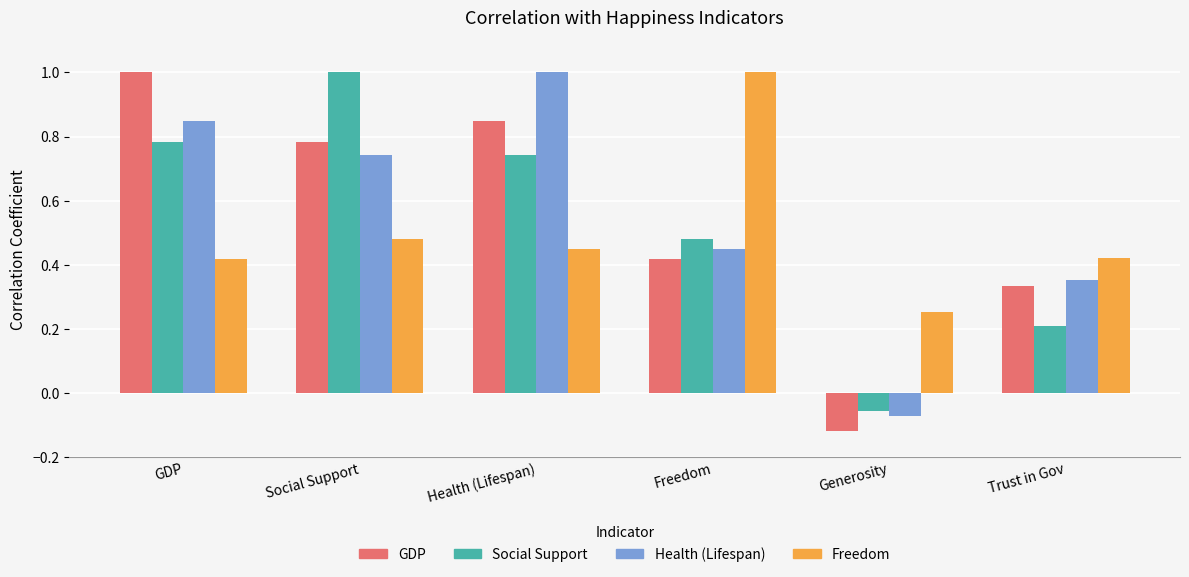

At how many categories does at least one series exceed 0?

6